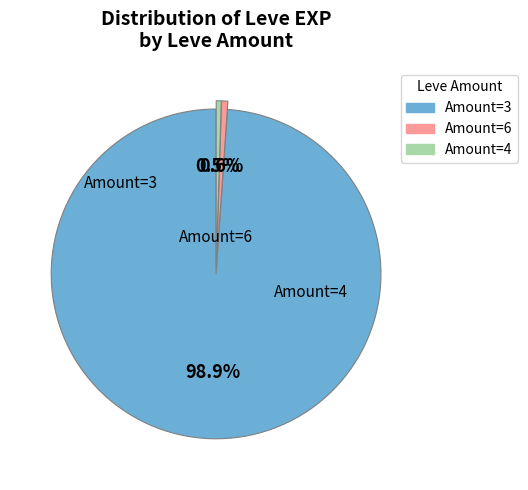

Is there any slice that represents more than half of the pie?

Yes